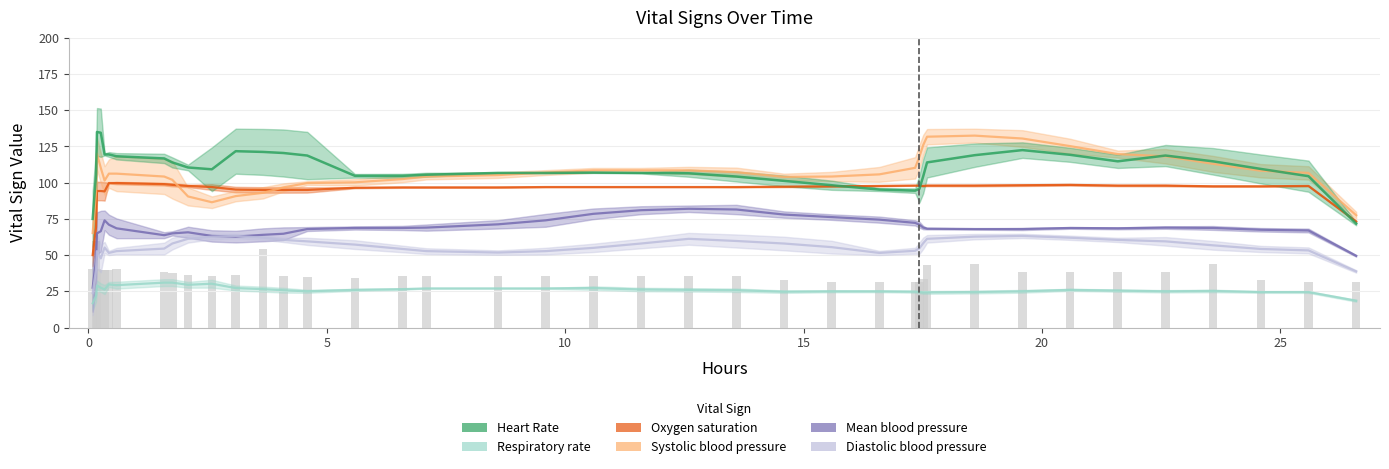

What is the difference between the maximum and minimum values in the Respiratory rate series?

14.2